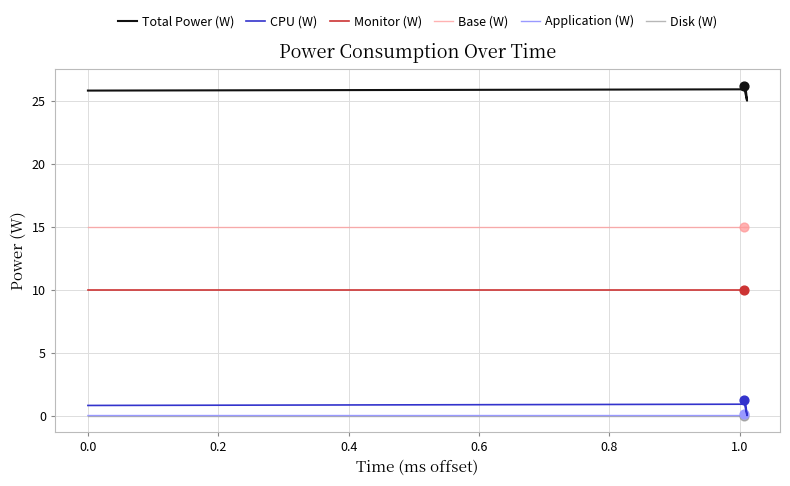

What are all the series names shown in the legend?

Total Power (W), CPU (W), Monitor (W), Base (W), Application (W), Disk (W)